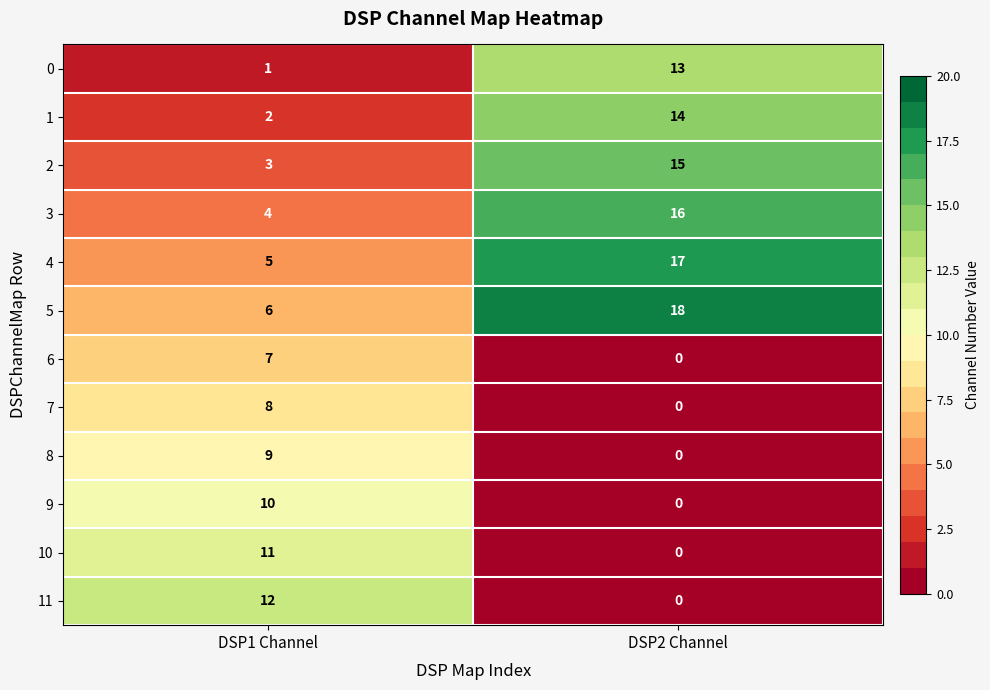

Where is 5 nearest to the value 12?

DSP1 Channel